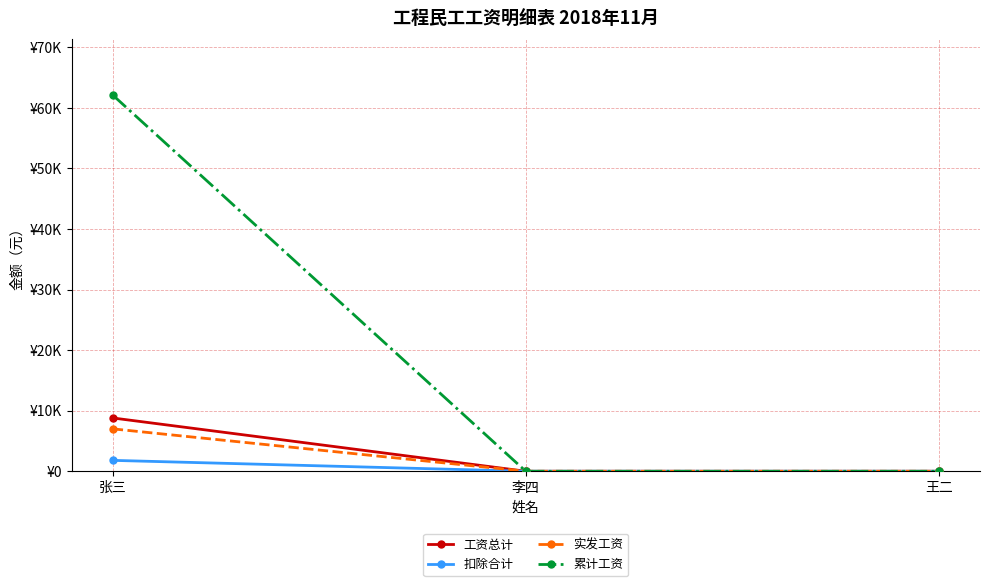

The value of 累计工资 at 张三 is 25012. True or false?

False